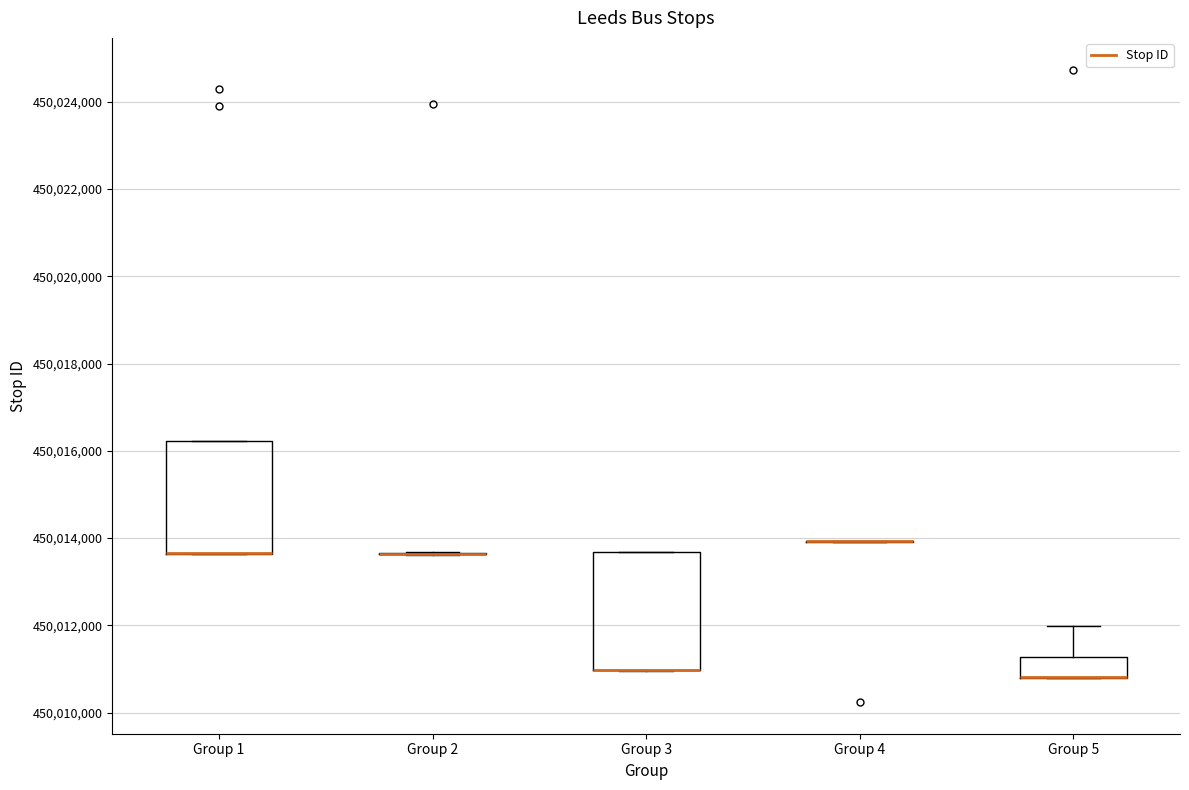

Reading left to right, read every box against the y-axis: the position of its median line, the range the box covers, and the ends of its whiskers. The values are not printed on the chart, so give them approximately, as read against the axis.

Group 1: median 450013600 (drawn on the box's lower edge), box 450013600 to 450016200, whiskers 450013600 to 450016200
Group 2: box collapsed to a line at 450013600, whiskers 450013600 to 450013600
Group 3: median 450011000 (drawn on the box's lower edge), box 450011000 to 450013600, whiskers 450011000 to 450013600
Group 4: box collapsed to a line at 450014000, whiskers 450014000 to 450014000
Group 5: median 450010800 (drawn on the box's lower edge), box 450010800 to 450011200, whiskers 450010800 to 450012000